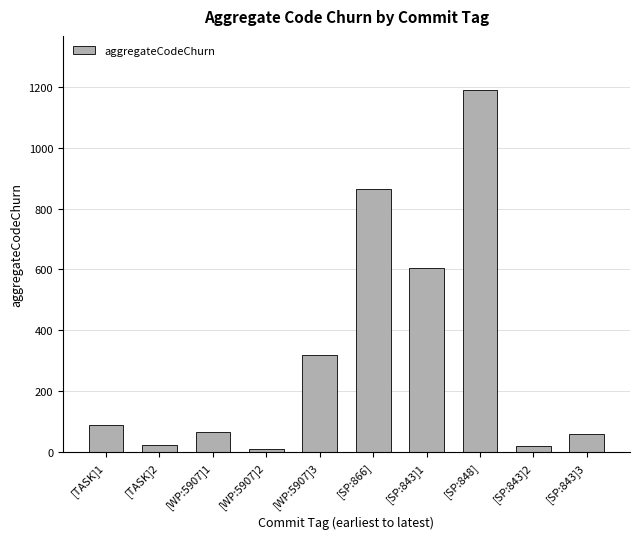

How many bars are there in total?

10